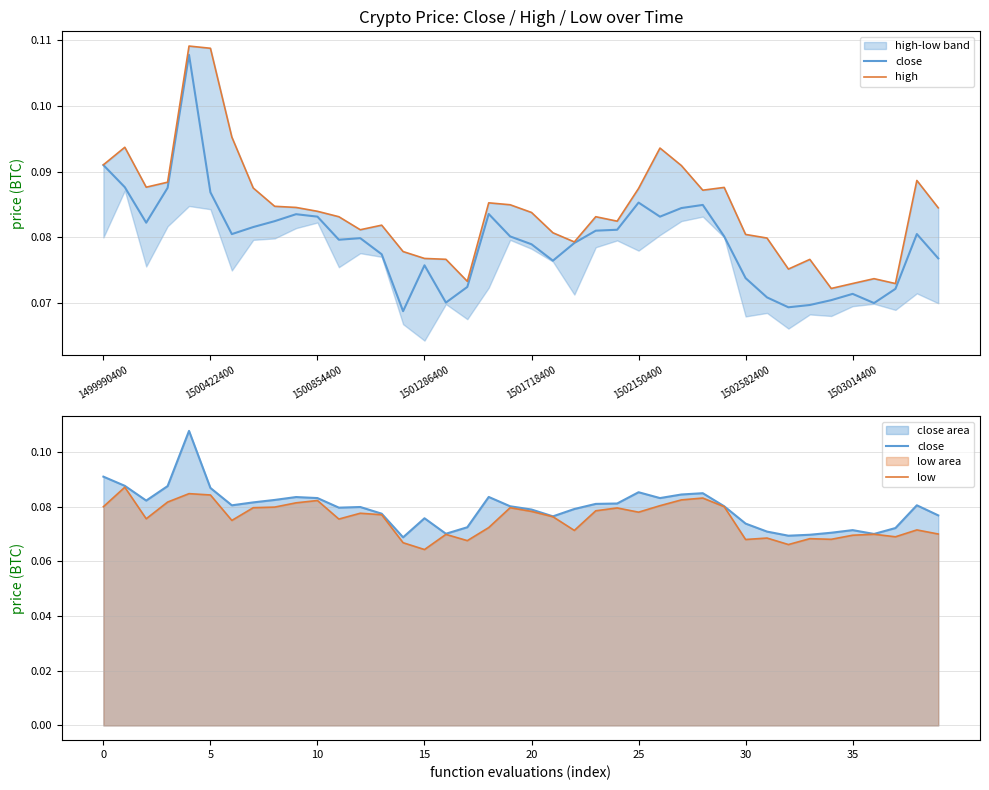

What is the total value across all series at 20?

0.2